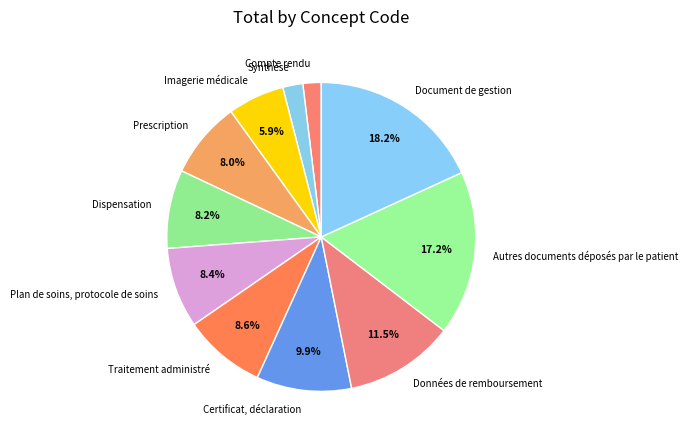

To the nearest percent, what is the average slice percentage?

9%